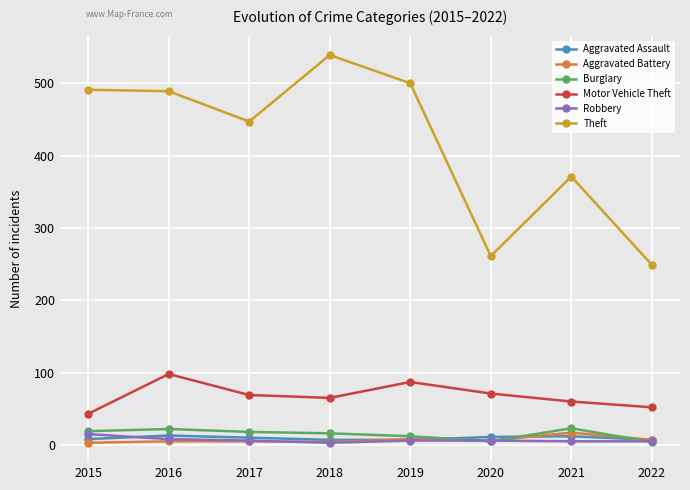

Where does the Motor Vehicle Theft series first go above 69?

2016